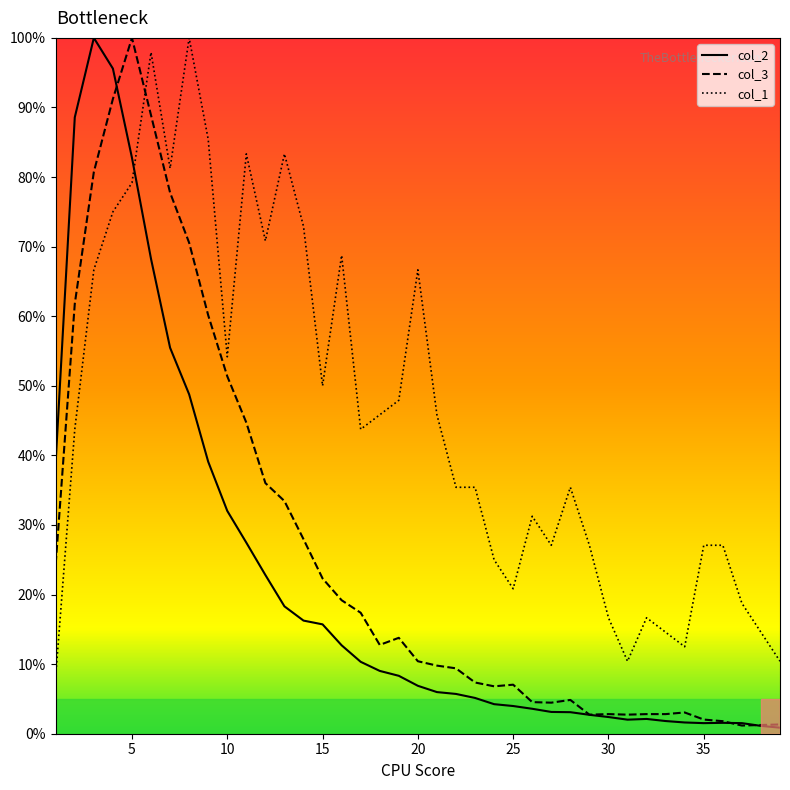

Which series has the largest total across all categories?

col_1